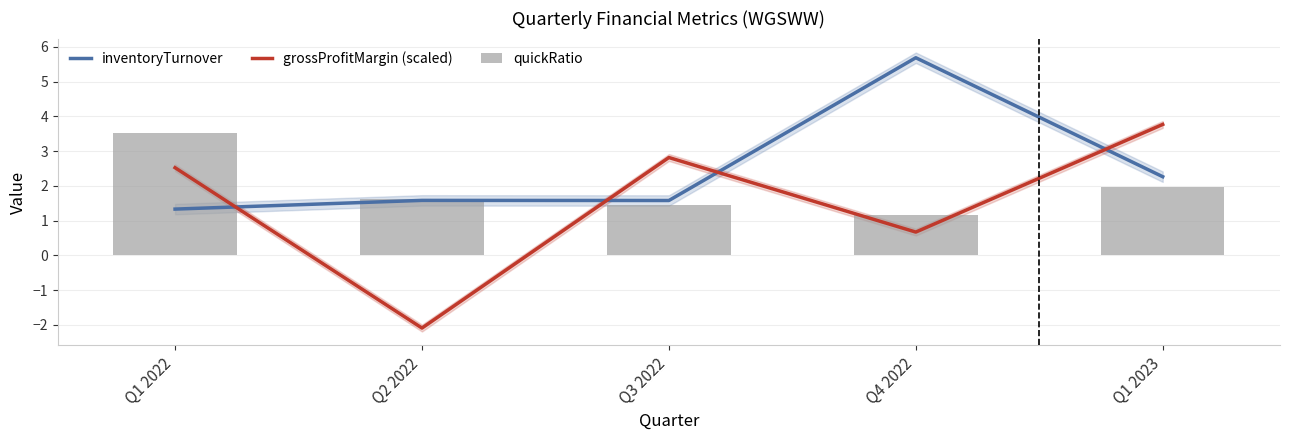

Which series has the largest range (max minus min)?

grossProfitMargin (scaled)